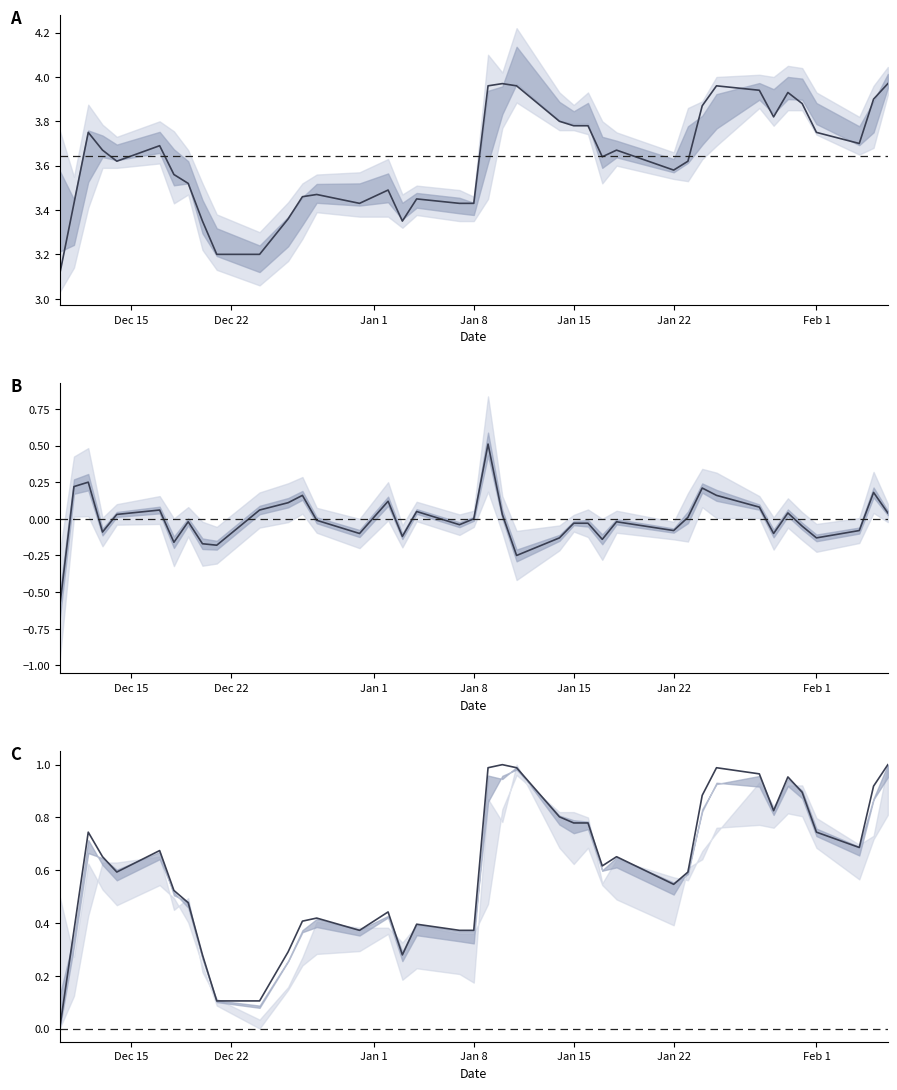

Which label corresponds to the smallest value in the chart?

Dec 15